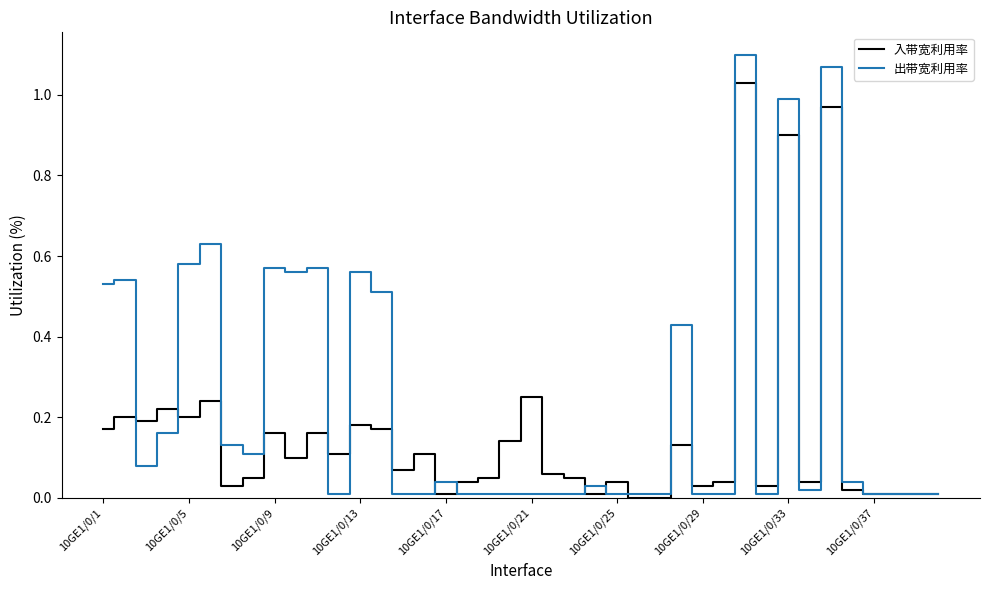

Which series has the largest range (max minus min)?

出带宽利用率